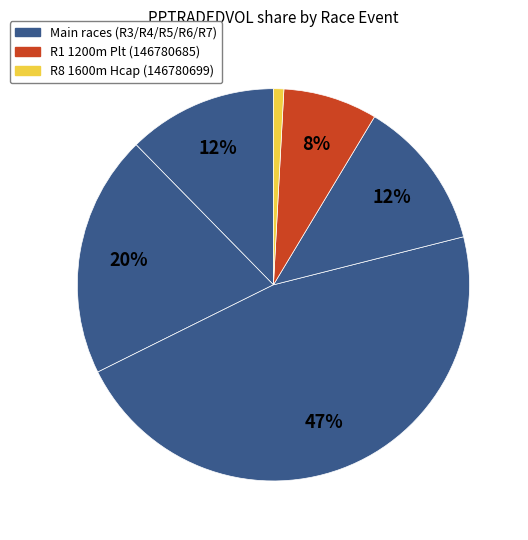

How many segments does this pie chart have?

6